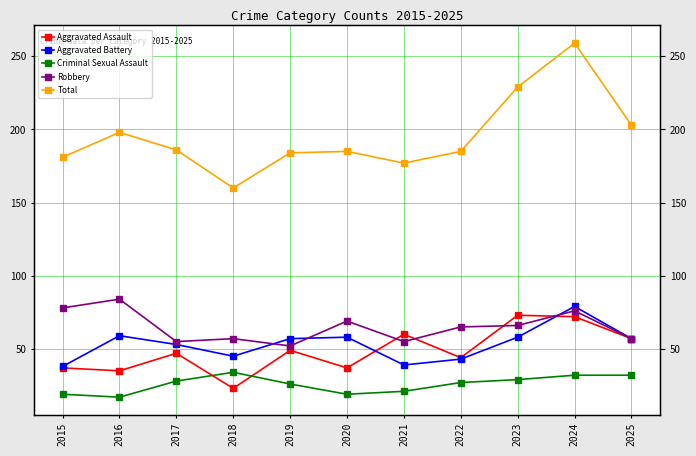

What is the difference between the maximum and second lowest values in the Aggravated Assault series?

38